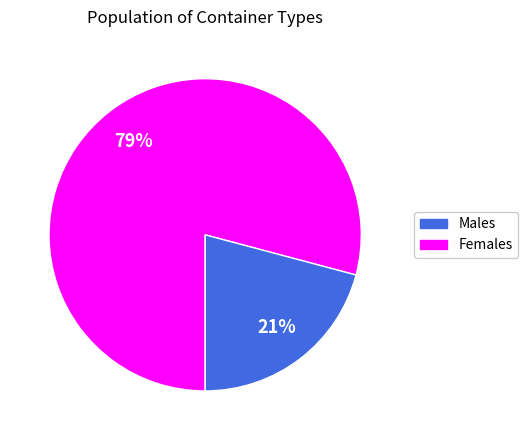

To the nearest percent, what is the difference between the largest and smallest slice percentages?

58%